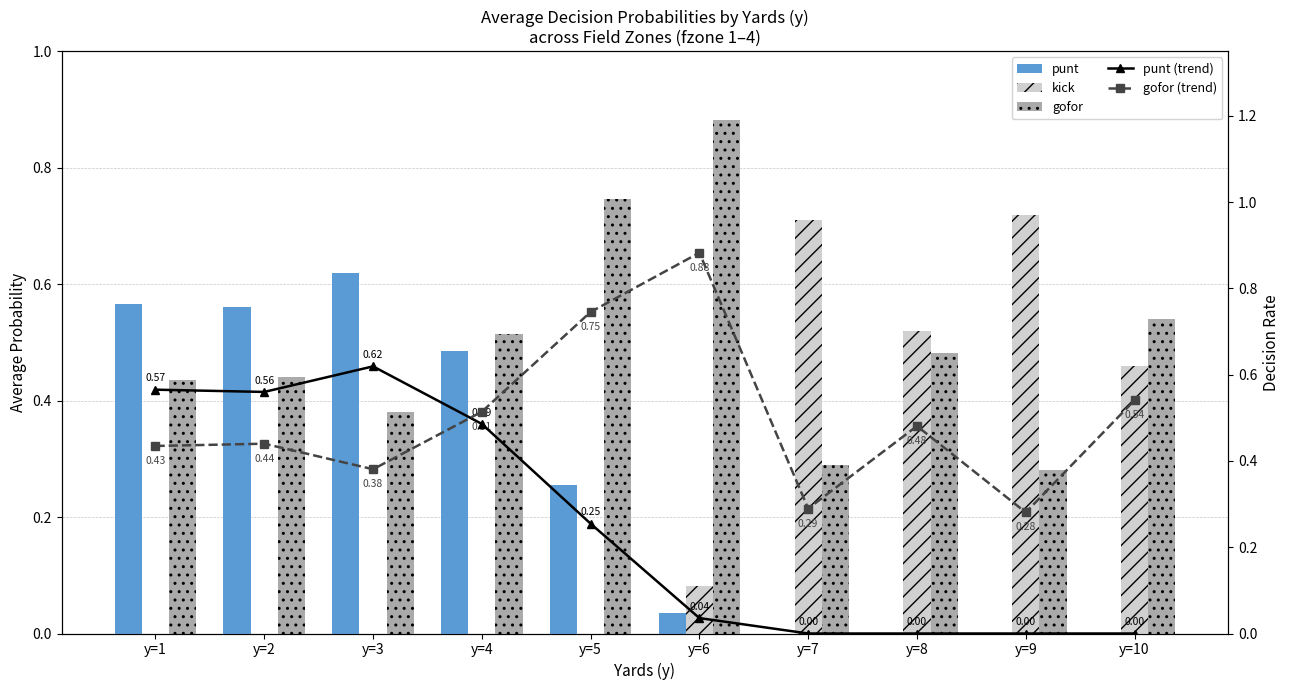

Reading right to left, transcribe all the data shown in this chart.

punt: y=10=0.0	y=9=0.0	y=8=0.0	y=7=0.0	y=6=0.0	y=5=0.3	y=4=0.5	y=3=0.6	y=2=0.6	y=1=0.6
kick: y=10=0.5	y=9=0.7	y=8=0.5	y=7=0.7	y=6=0.1	y=5=0.0	y=4=0.0	y=3=0.0	y=2=0.0	y=1=0.0
gofor: y=10=0.5	y=9=0.3	y=8=0.5	y=7=0.3	y=6=0.9	y=5=0.7	y=4=0.5	y=3=0.4	y=2=0.4	y=1=0.4
punt (line): y=10=0.0	y=9=0.0	y=8=0.0	y=7=0.0	y=6=0.0	y=5=0.3	y=4=0.5	y=3=0.6	y=2=0.6	y=1=0.6
gofor (line): y=10=0.5	y=9=0.3	y=8=0.5	y=7=0.3	y=6=0.9	y=5=0.7	y=4=0.5	y=3=0.4	y=2=0.4	y=1=0.4